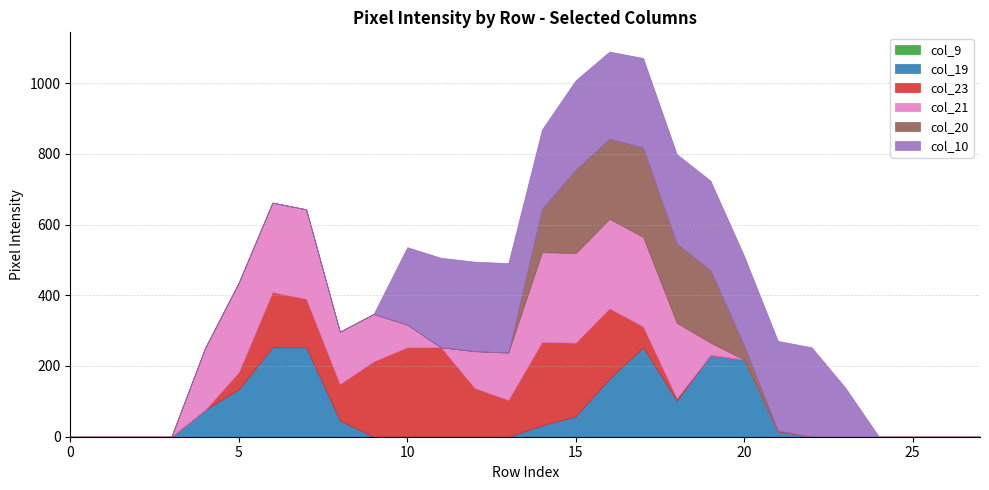

Which series changed the most between 14 and 19?

col_23